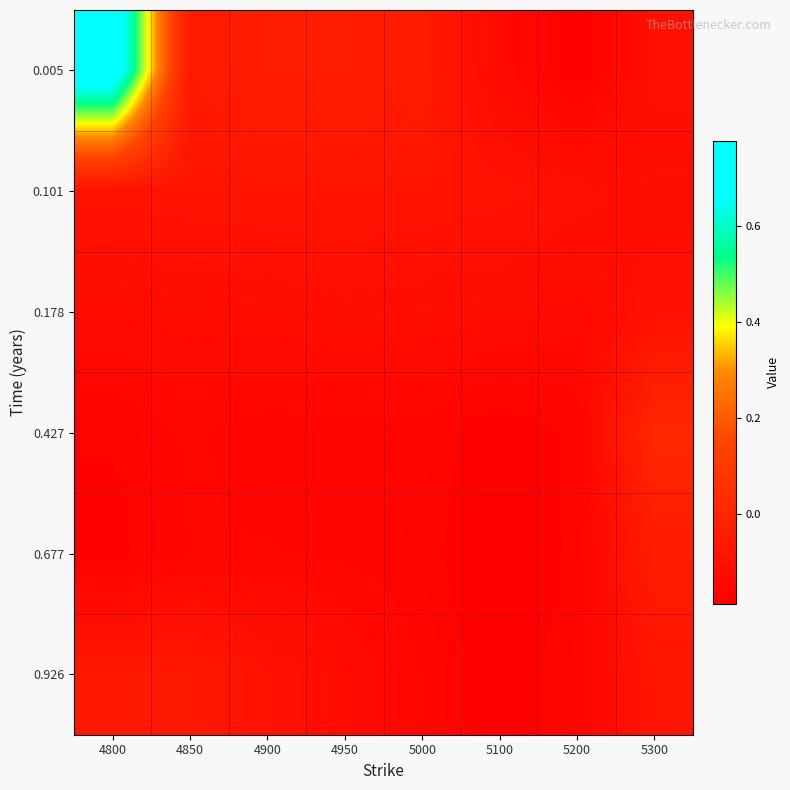

Between 4800 and 4900, which series saw the biggest shift?

0.005